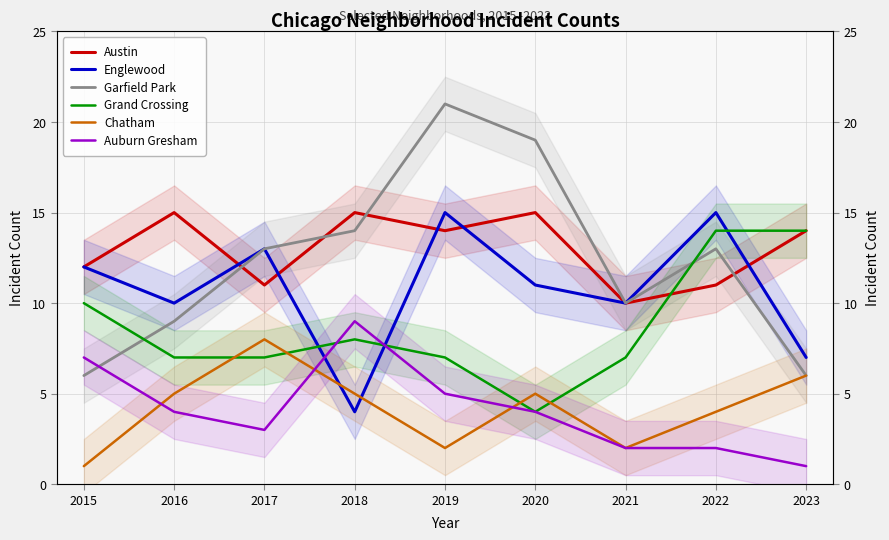

True or false: Garfield Park and Auburn Gresham intersect in this chart.

True